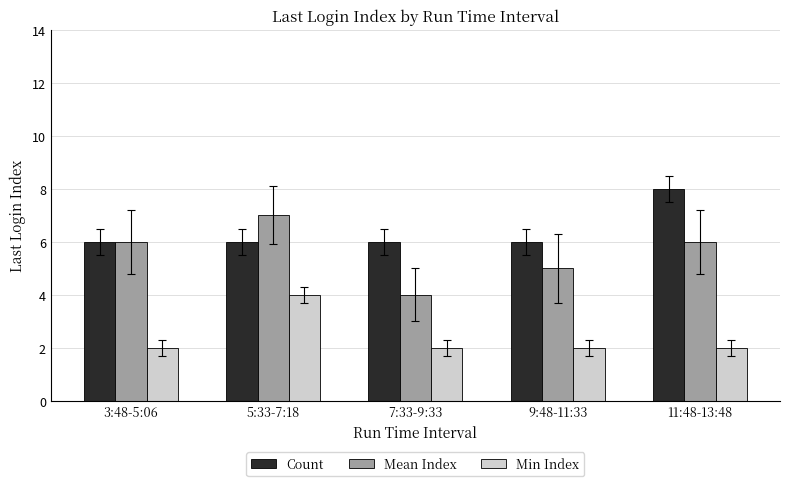

Which series has the largest total across all categories?

Count